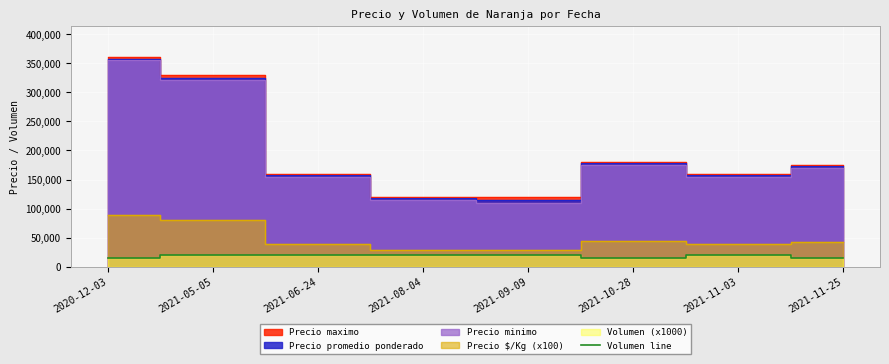

True or false: the data shows 34847 at 2021-06-24.

False